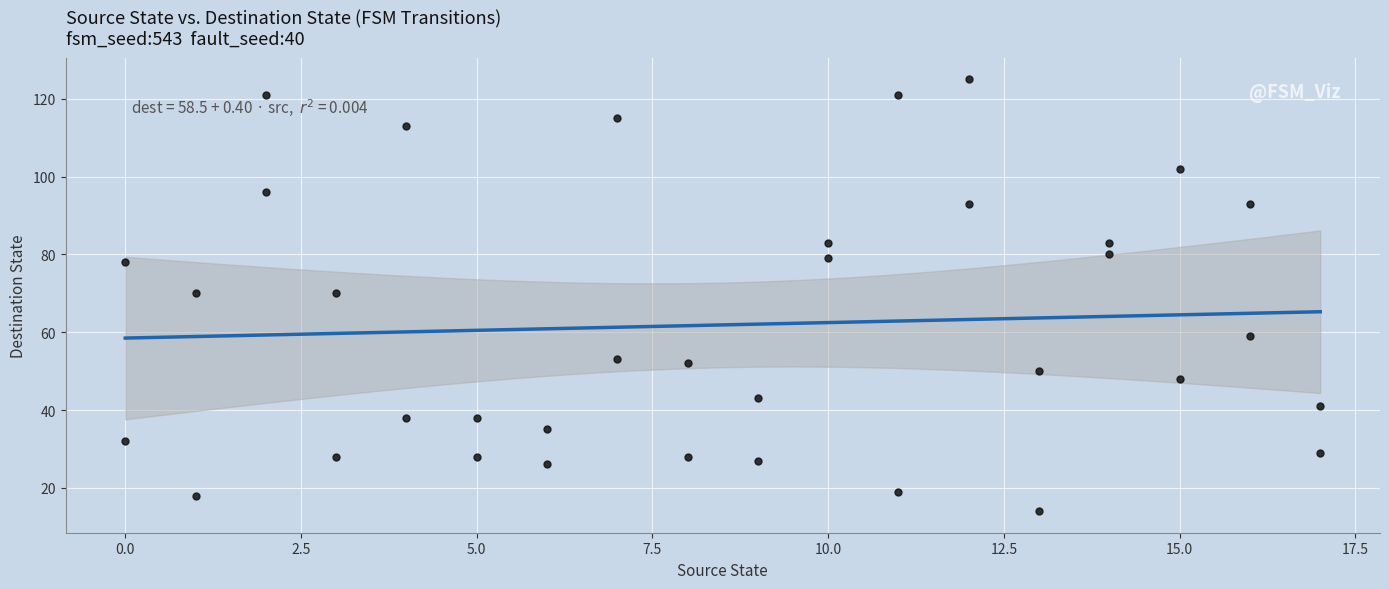

What is the range of X values (max minus min)?

17